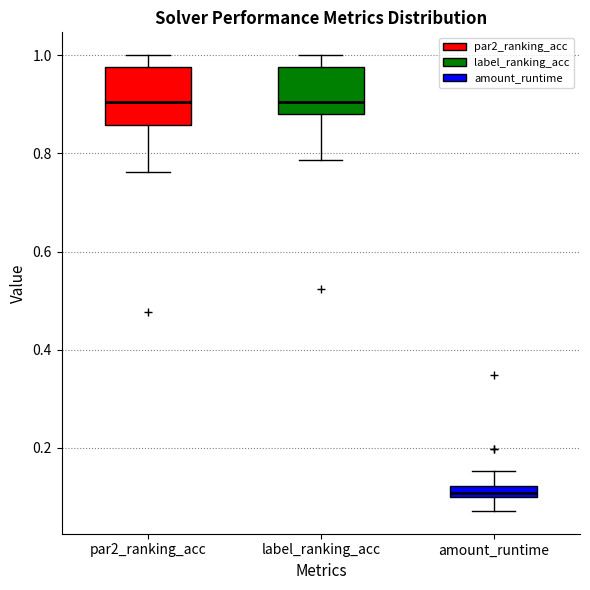

Which box is the tallest, from its lower edge to its upper edge?

par2_ranking_acc